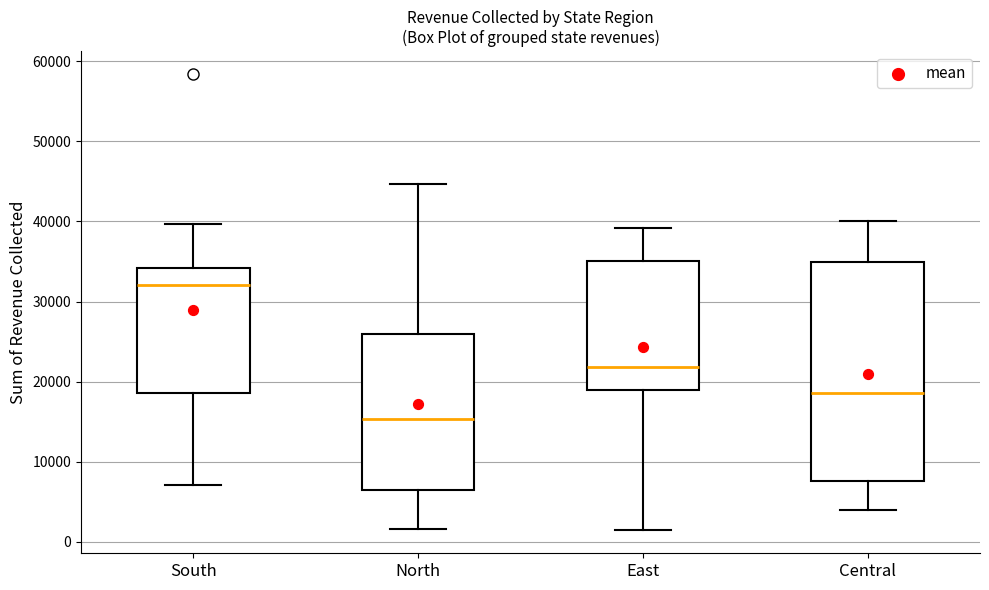

Which box is the tallest, from its lower edge to its upper edge?

Central